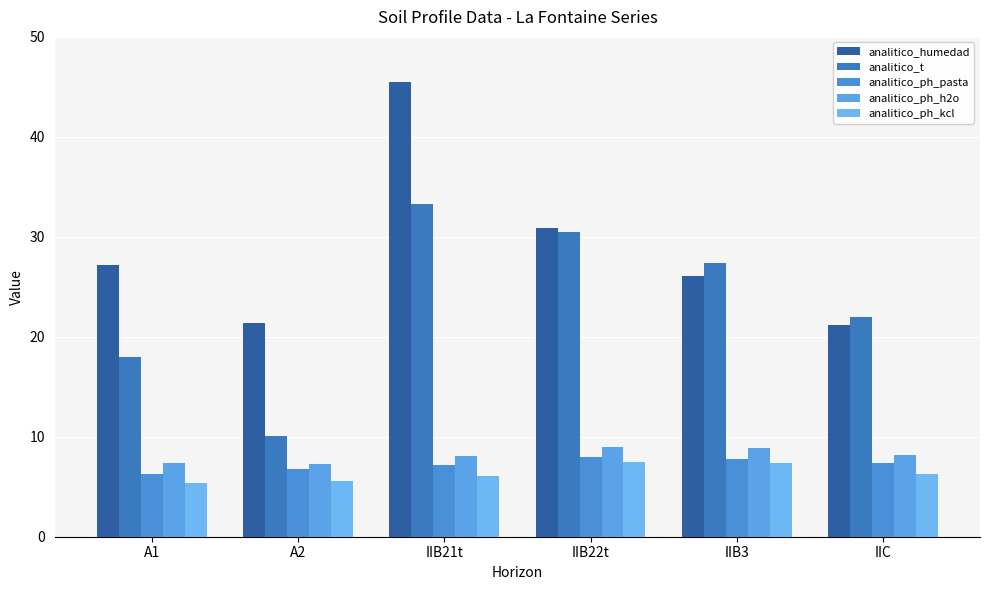

What is the lowest value of the analitico_ph_kcl series?

5.4